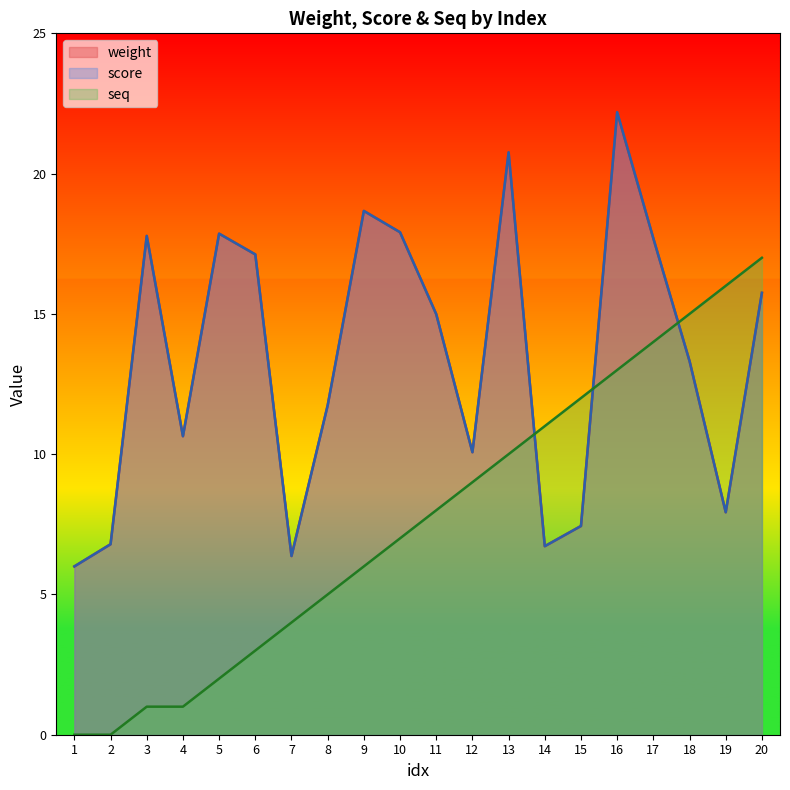

Where does the score series first go above 14?

3